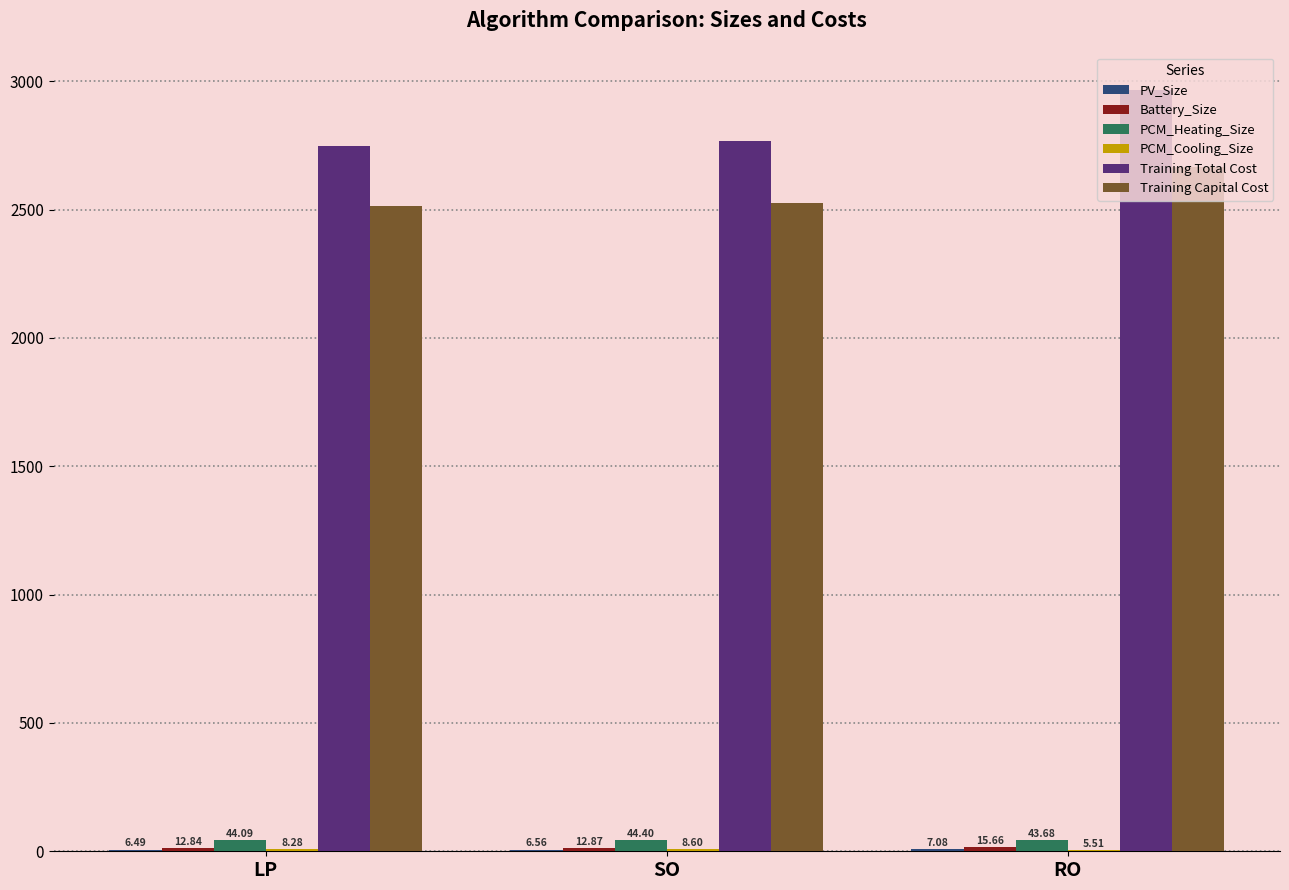

What is the average value of the Training Capital Cost series?

2568.1